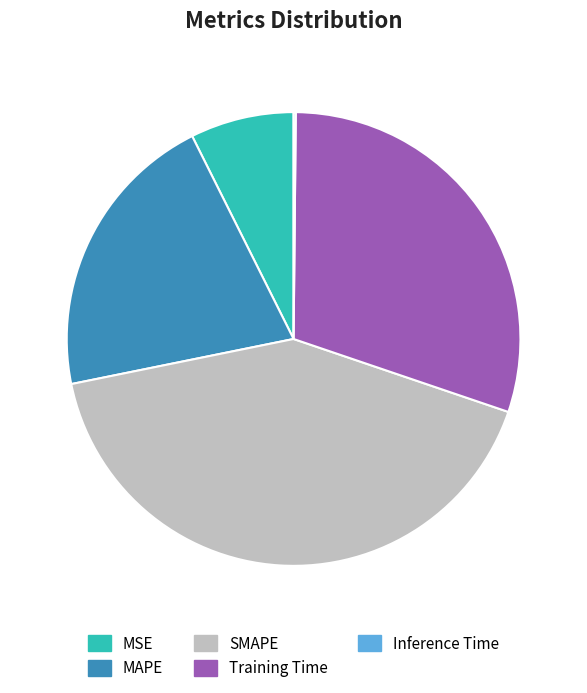

Which has a higher value, MSE or SMAPE?

SMAPE